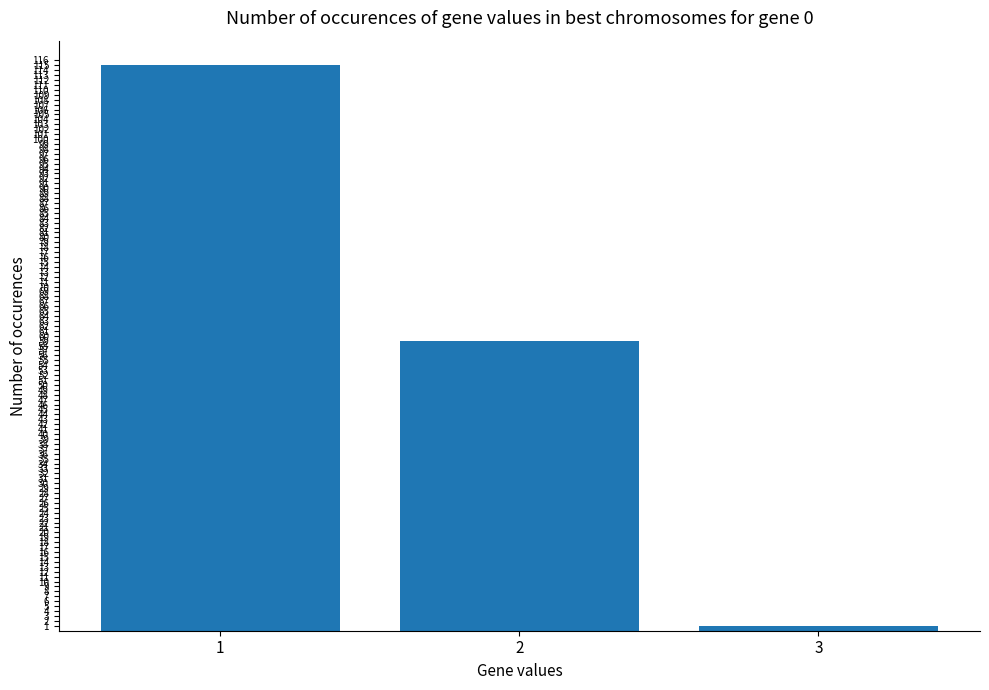

How many distinct data groups are displayed?

1